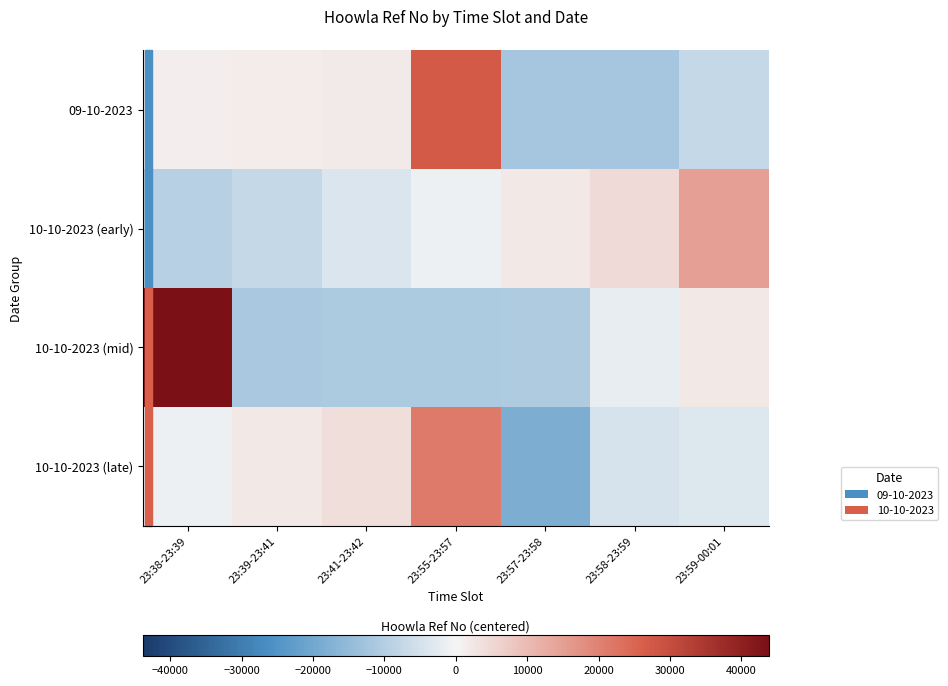

List the series in order of their overall mean, lowest first.

10-10-2023 (early), 10-10-2023 (mid), 09-10-2023, 10-10-2023 (late)